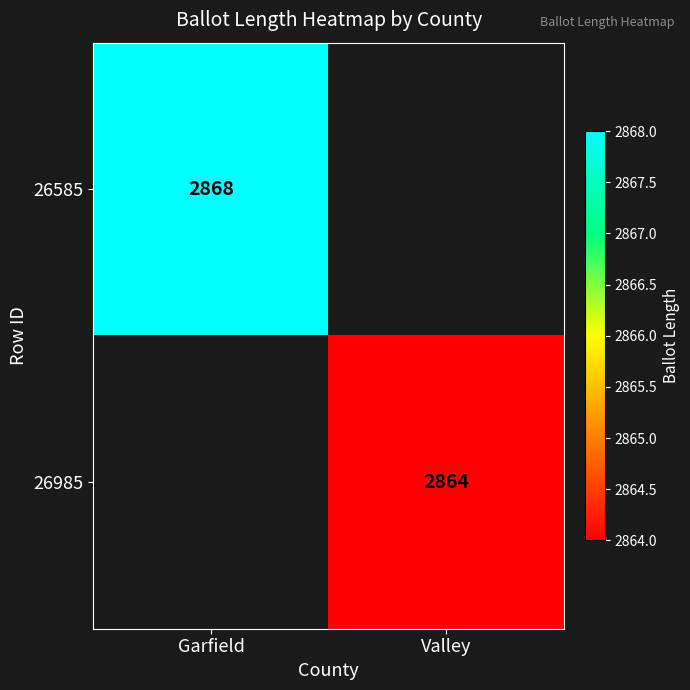

The value of 26585 at Garfield is 2868. True or false?

True